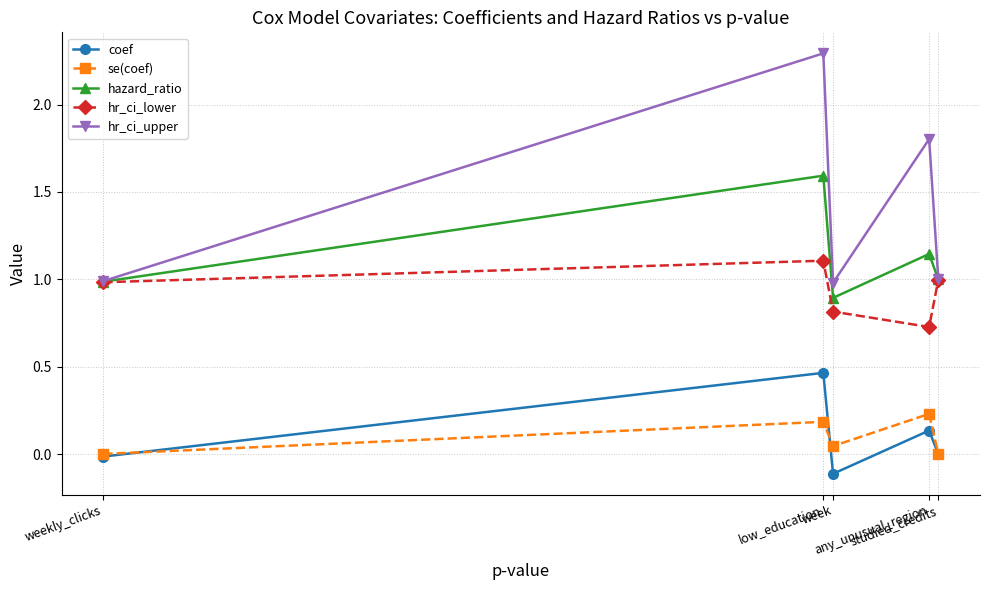

What is the highest value of the hazard_ratio series?

1.6